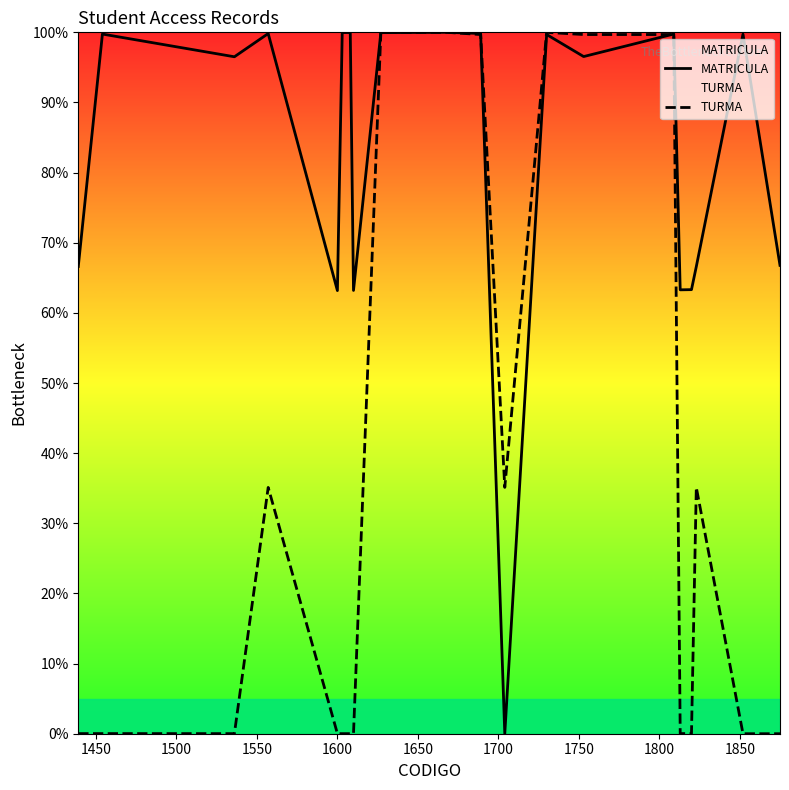

Which series has the largest total across all categories?

MATRICULA